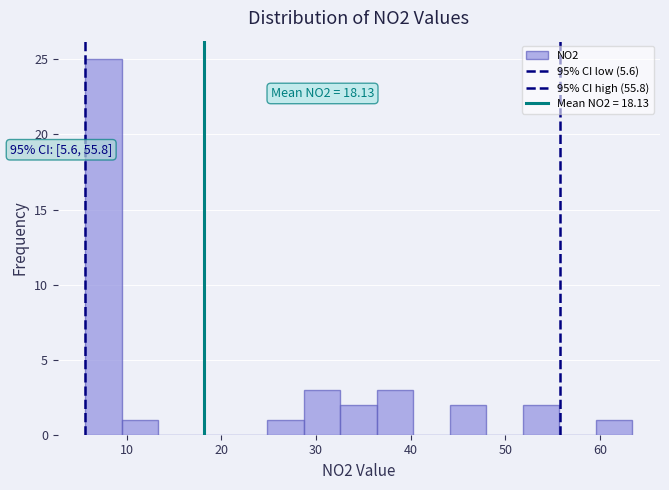

Read against the x-axis, roughly where is the centre of the tallest bar?

8